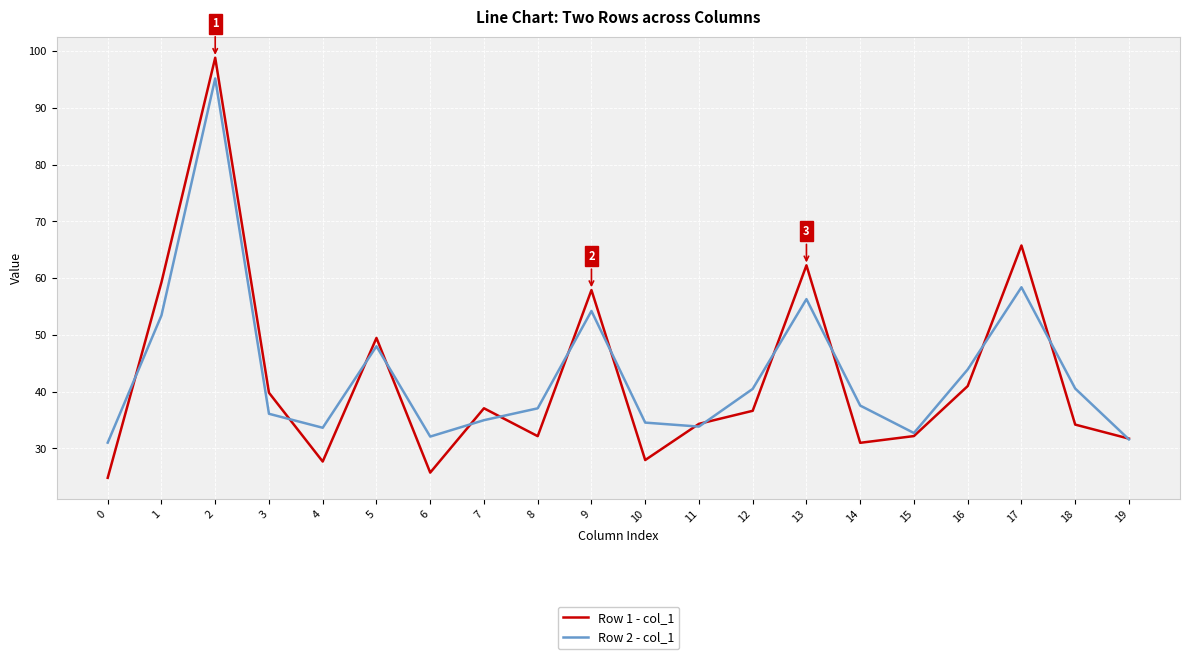

What is the sum of all Row 2 - col_1 values?

865.8